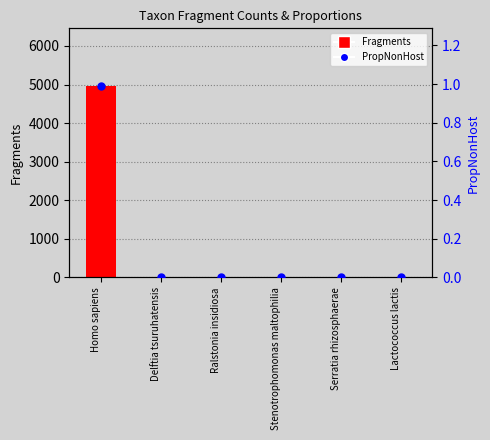

Which series has the widest spread of Y values?

Fragments